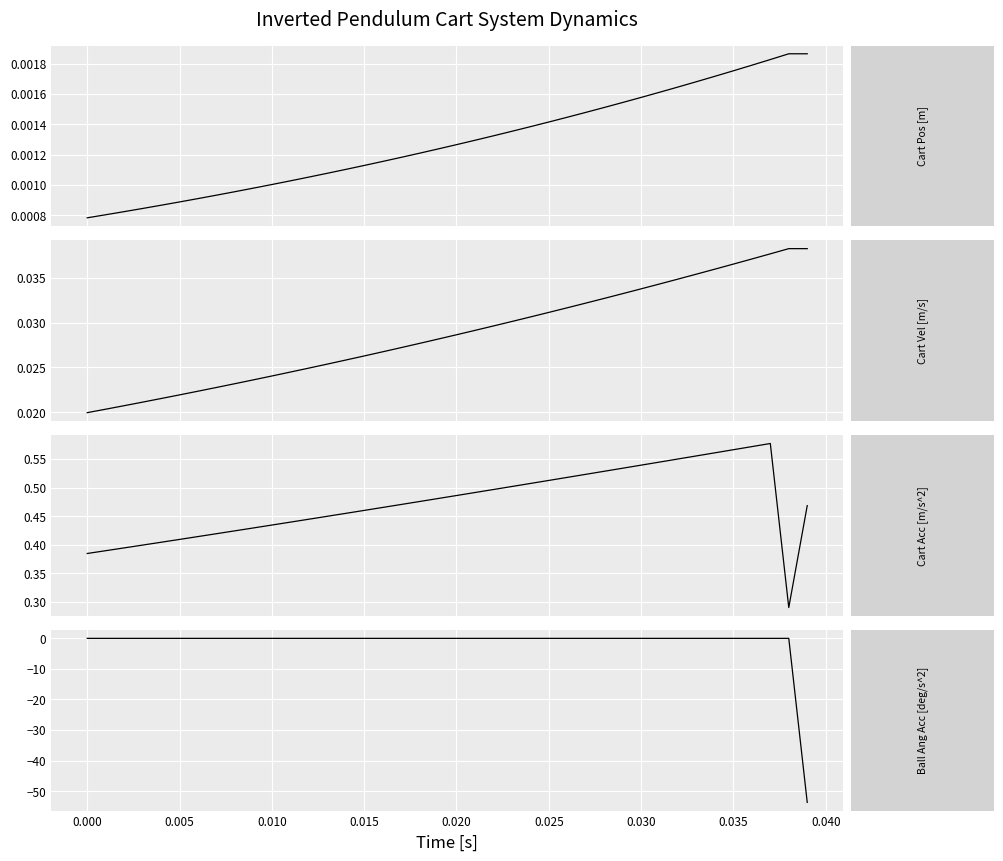

At 21, list the series in order from smallest to largest.

Ball Ang Acc [deg/s^2], Cart Pos [m], Cart Vel [m/s], Cart Acc [m/s^2]